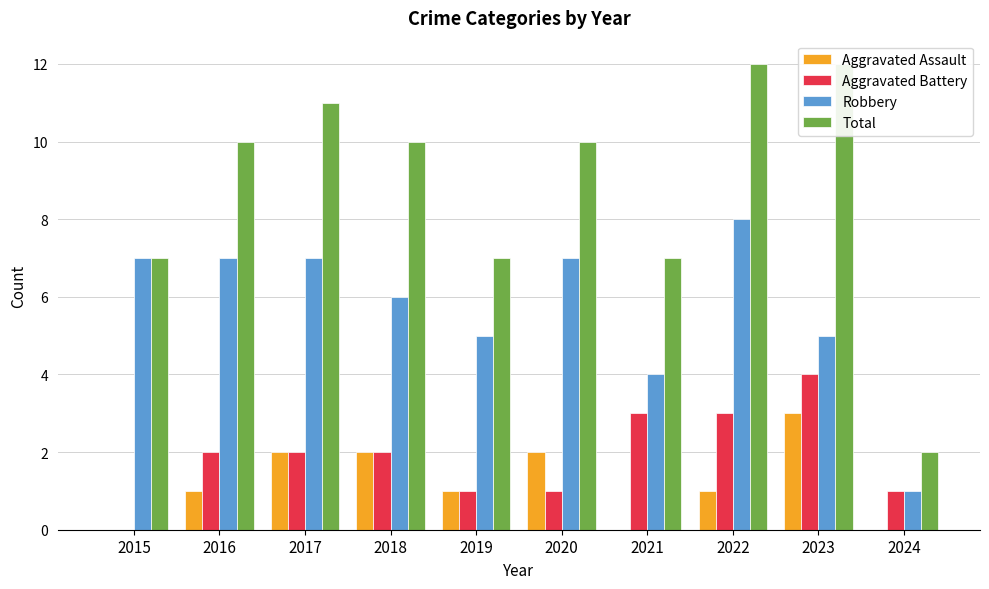

How many Aggravated Assault values are between 0 and 2?

9